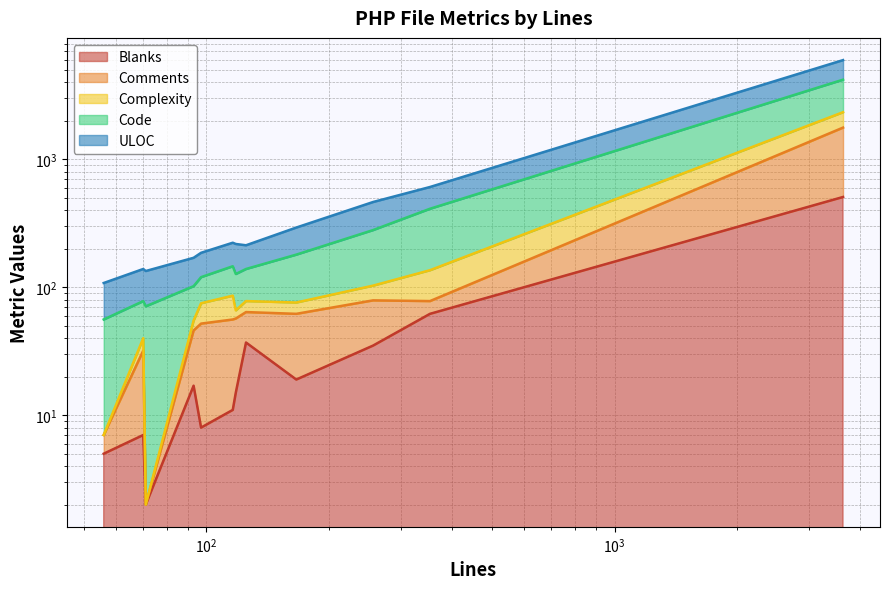

At which category does Complexity reach its first local valley?

71